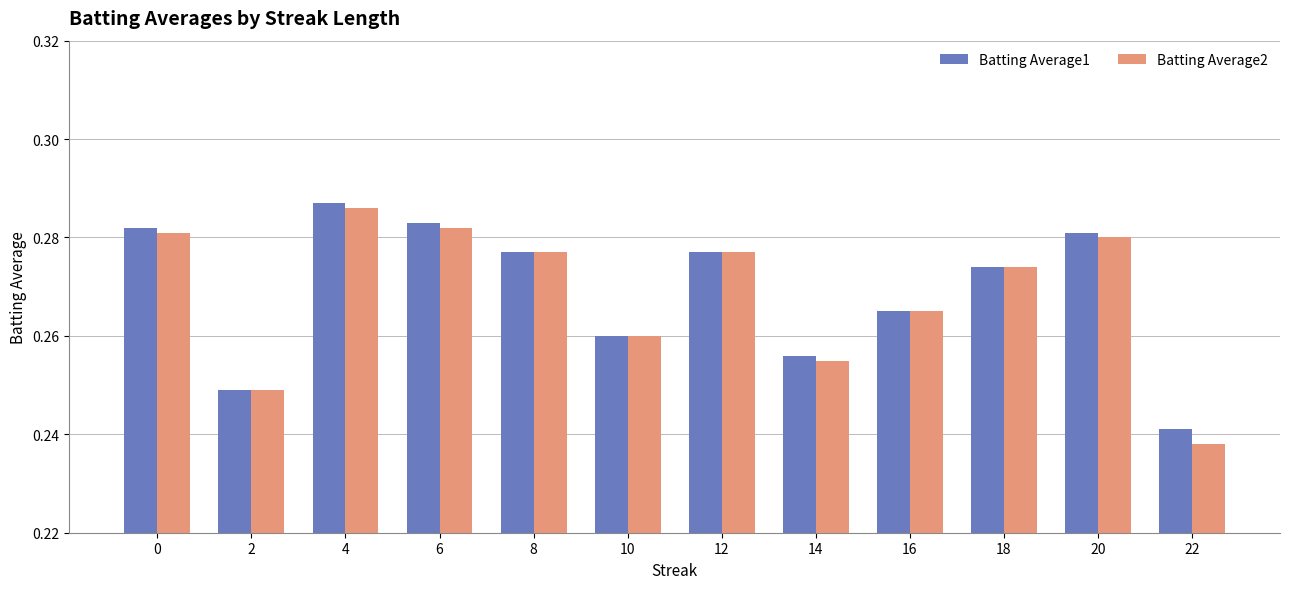

At which label is Batting Average1 closest to 0?

22